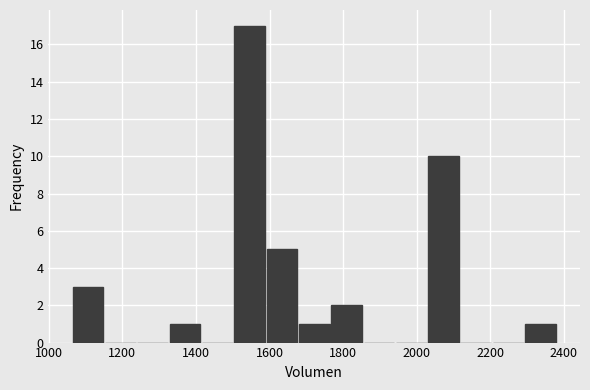

Which range on the x-axis has the tallest bar?

1500 to 1580